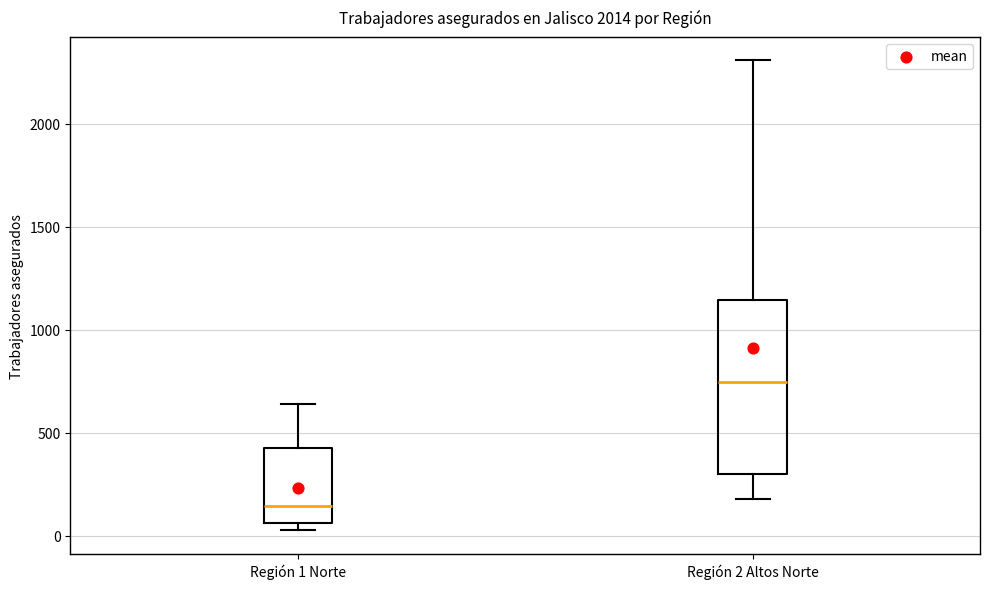

Reading left to right, read every box against the y-axis: the position of its median line, the range the box covers, and the ends of its whiskers. The values are not printed on the chart, so give them approximately, as read against the axis.

Región 1 Norte: median 150, box 50 to 450, whiskers 50 (just below the box's lower edge) to 650
Región 2 Altos Norte: median 750, box 300 to 1150, whiskers 200 to 2300